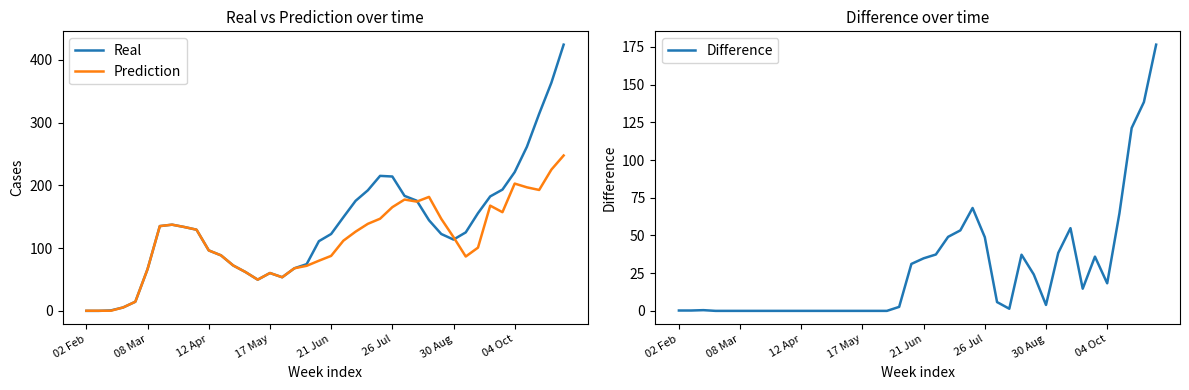

True or false: Real has more than 1 interior local peaks.

True